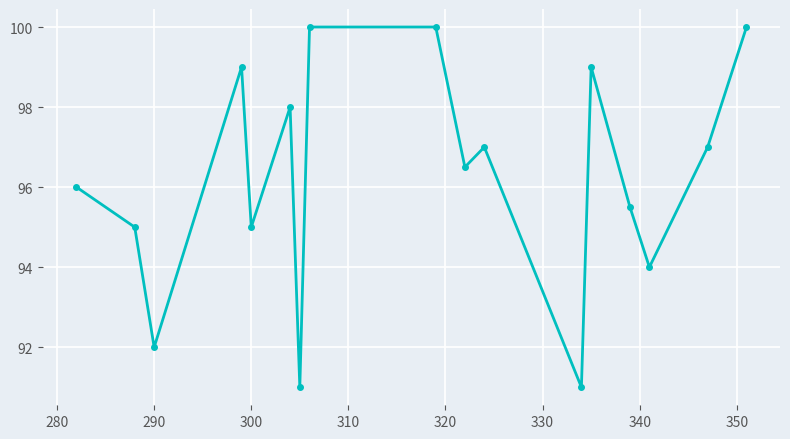

What is the value of the 14th point from the left?

95.5